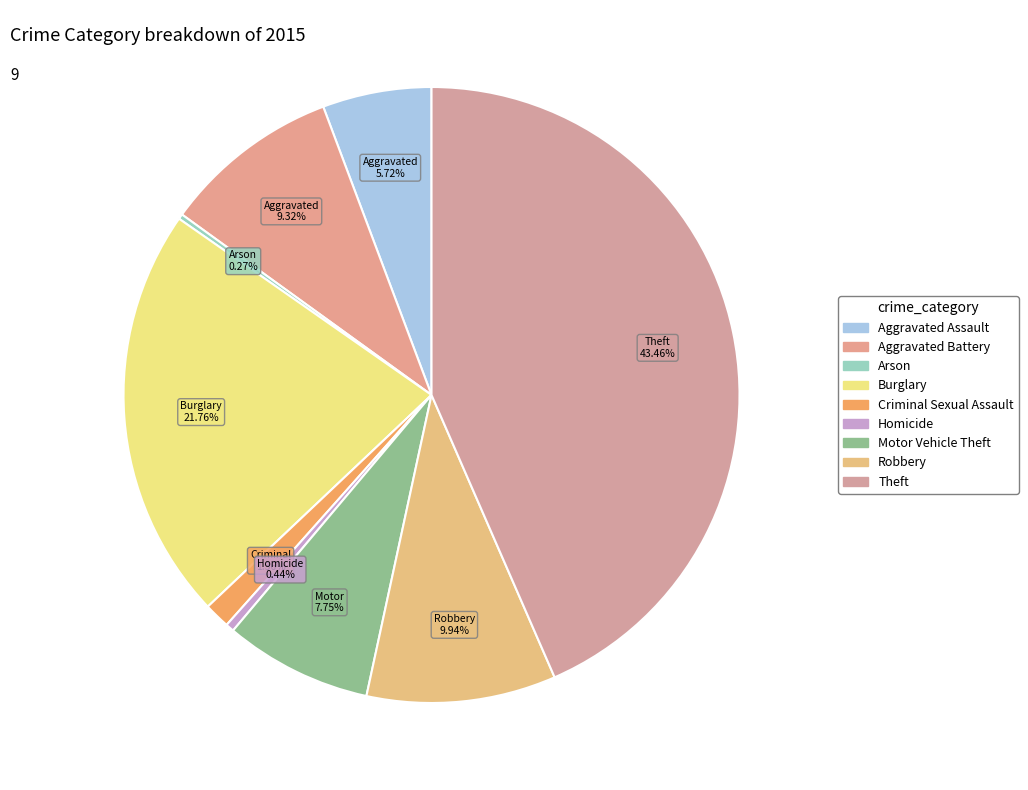

Count the number of slices in the pie.

9